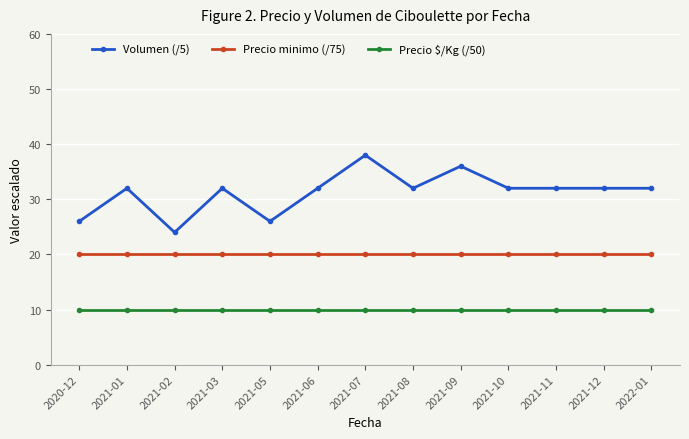

How many lines are shown in the chart?

3